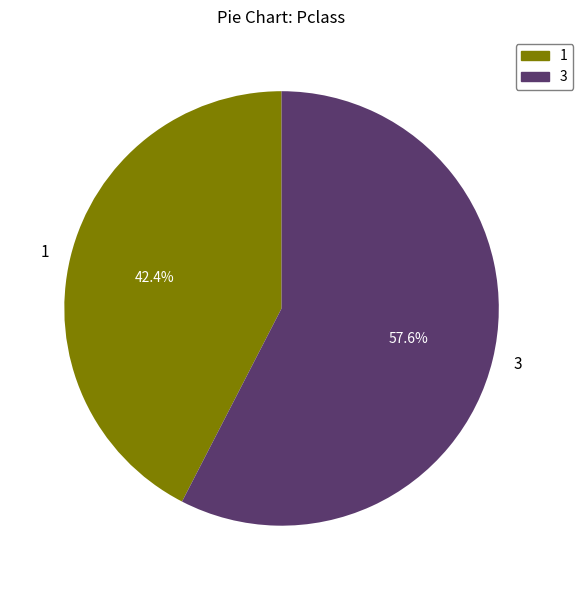

Combined, what portion of the pie is 3 and 1?

100.0%